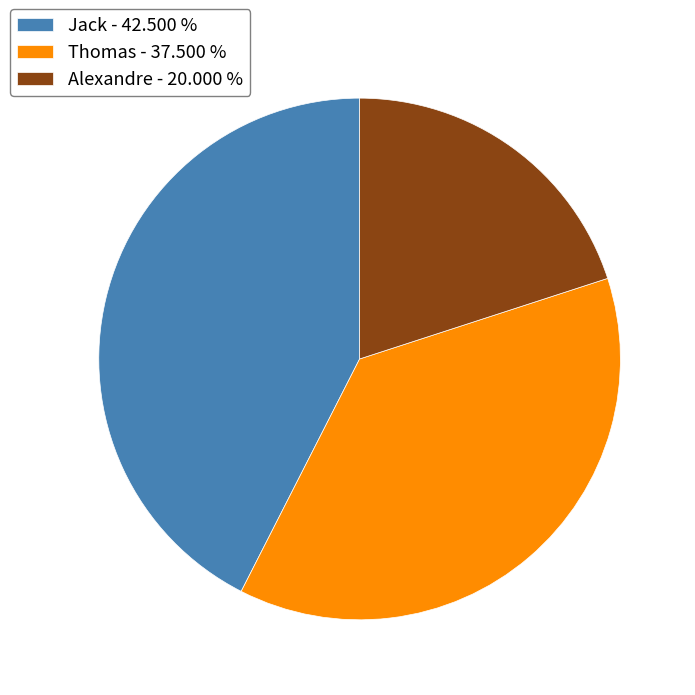

What is the largest slice in the pie chart?

Jack